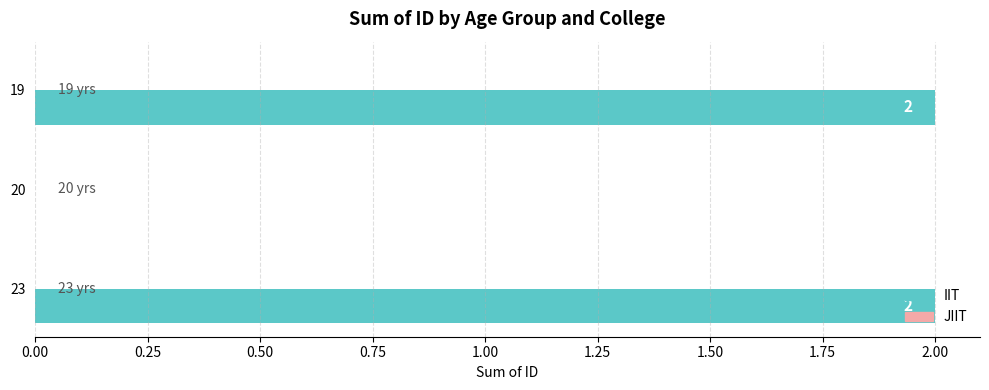

How many values are between 0 and 2?

3